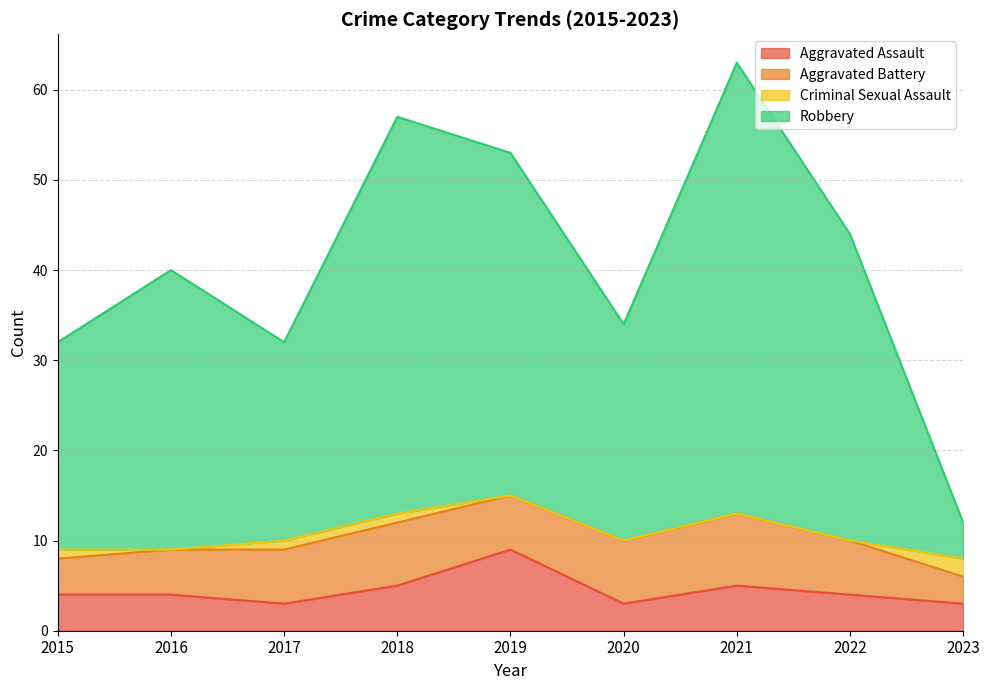

Is the value of Aggravated Assault at 2020 greater than the value of Robbery at 2023?

No